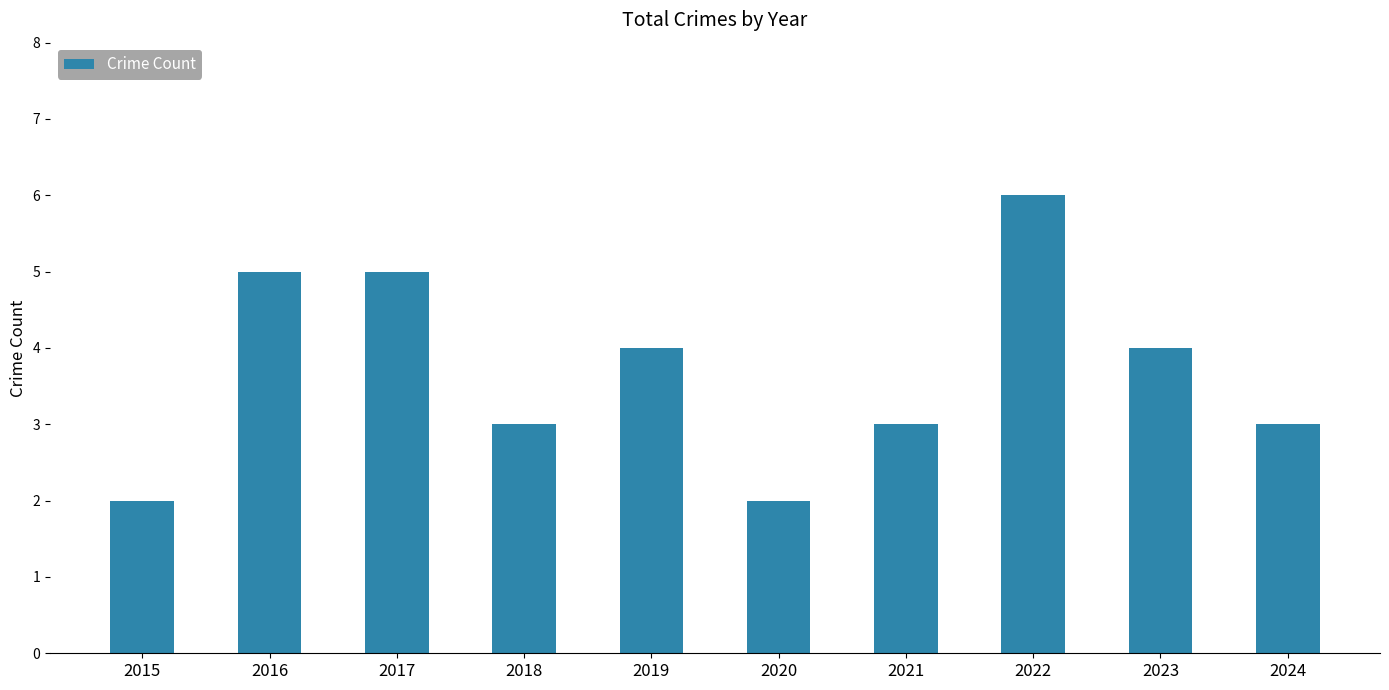

How many categories are shown in the chart?

10